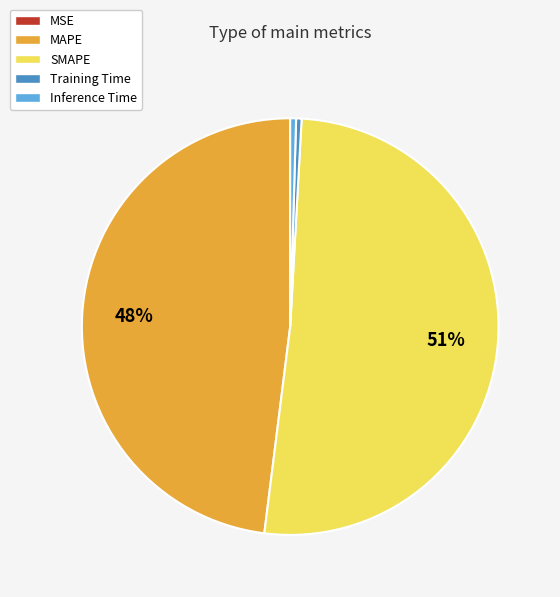

Which slice is the largest?

SMAPE